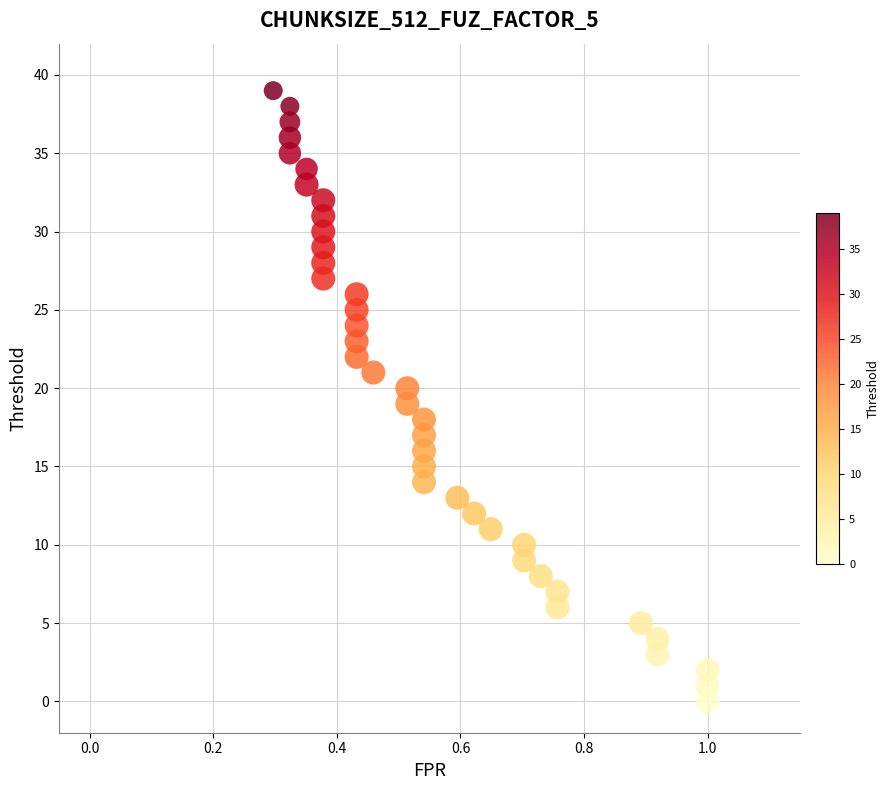

What is the range of Y values (max minus min)?

39